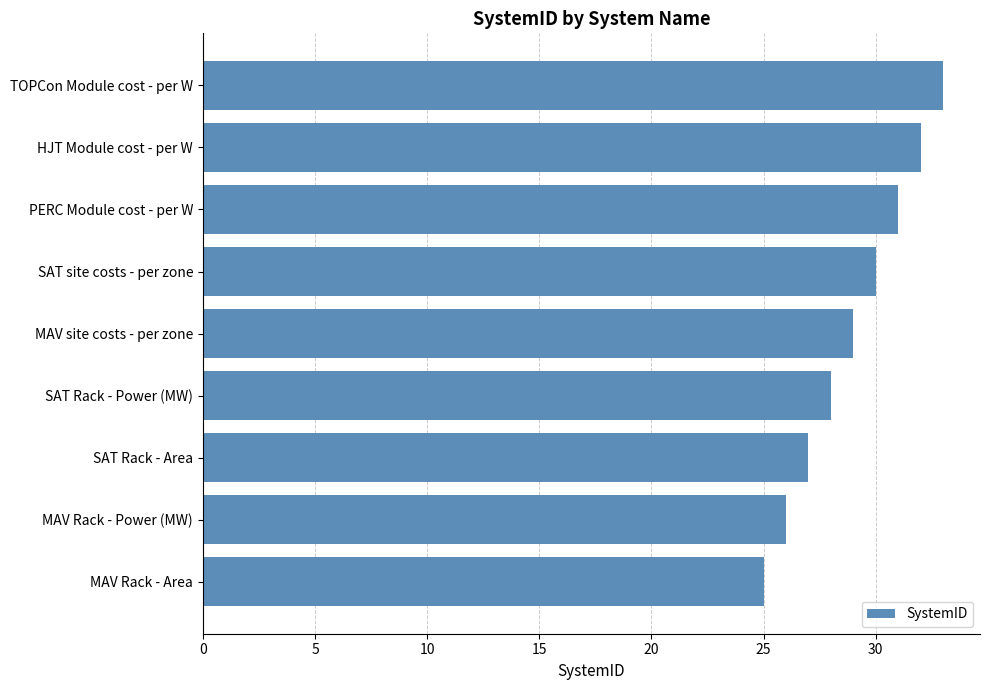

List the labels in order of value, smallest first.

MAV Rack - Area, MAV Rack - Power (MW), SAT Rack - Area, SAT Rack - Power (MW), MAV site costs - per zone, SAT site costs - per zone, PERC Module cost - per W, HJT Module cost - per W, TOPCon Module cost - per W